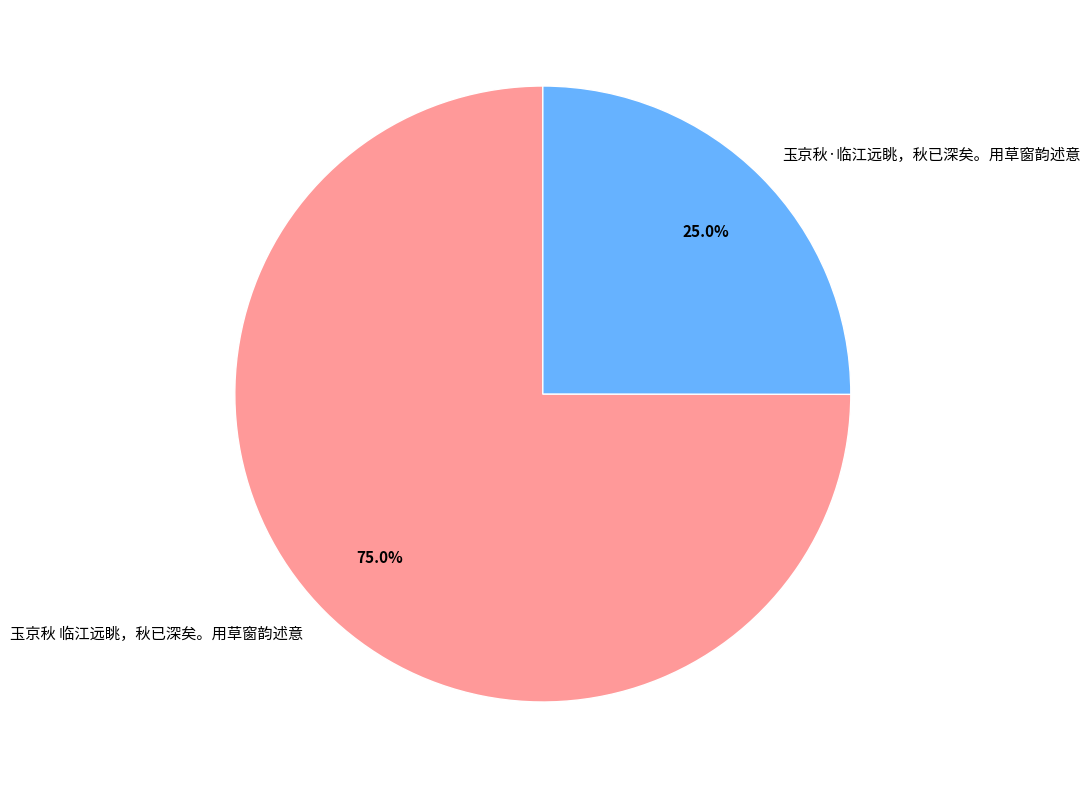

True or false: 玉京秋·临江远眺，秋已深矣。用草窗韵述意 accounts for 39% of the total.

False